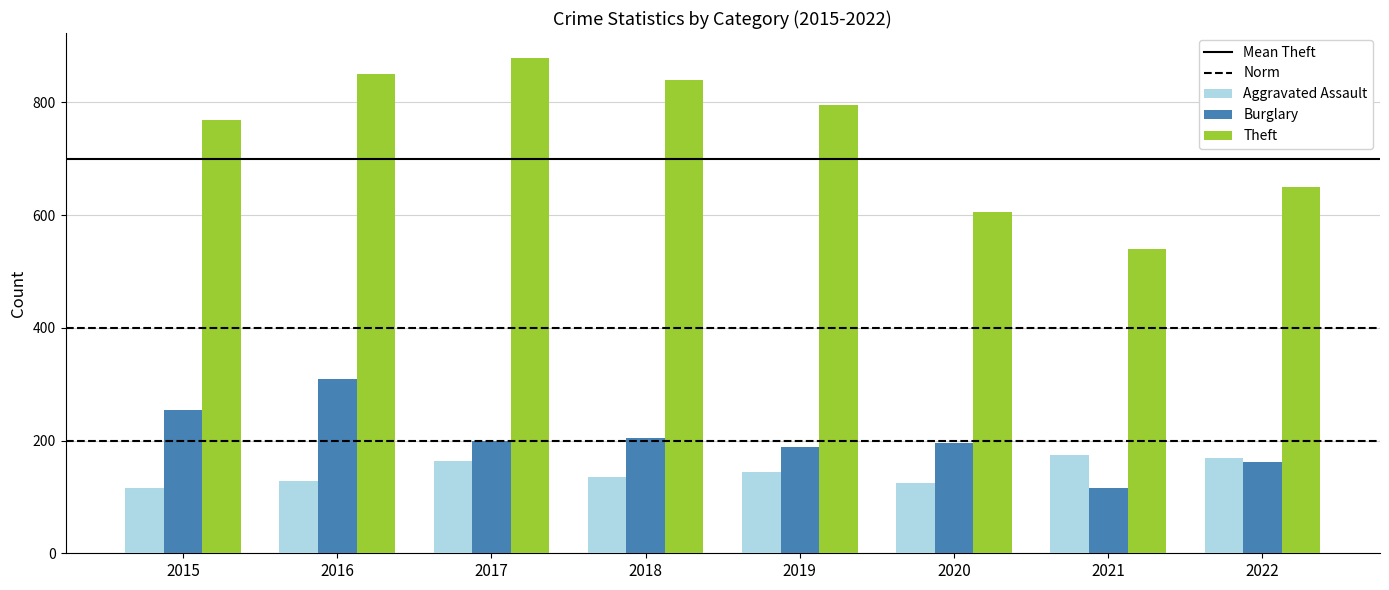

What is the spread (max minus min) of values at 2015?

653